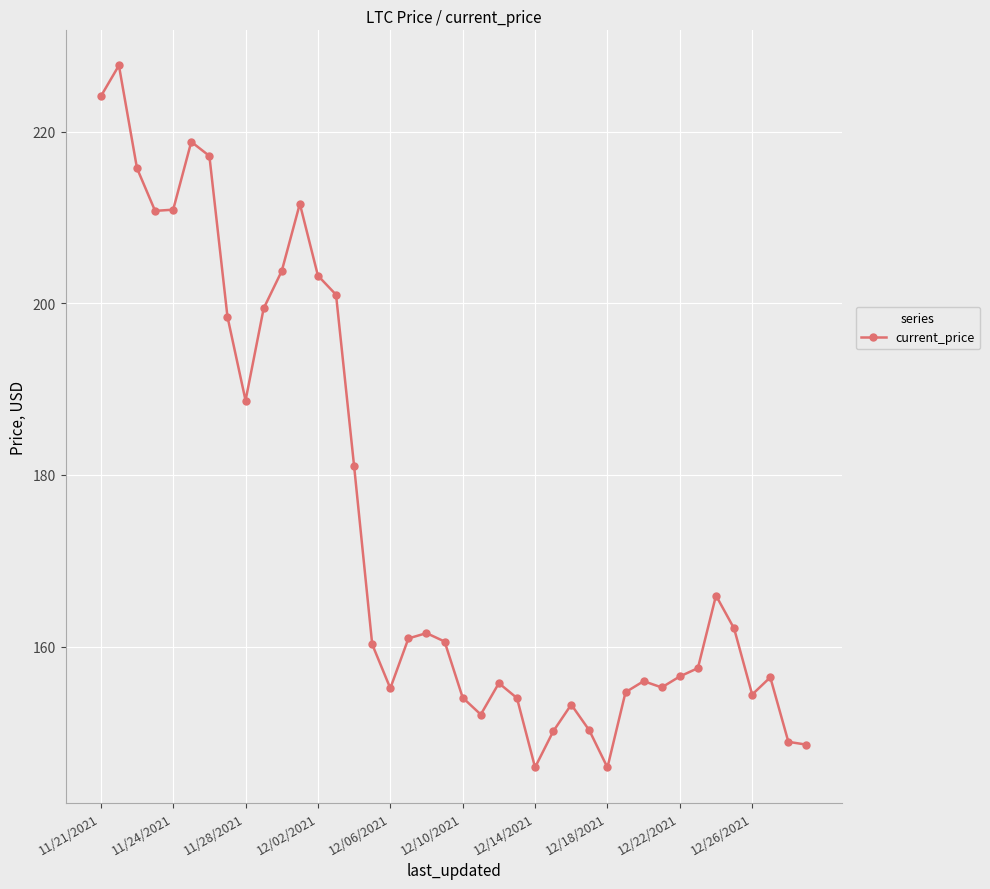

What is the maximum value shown in the chart?

227.7